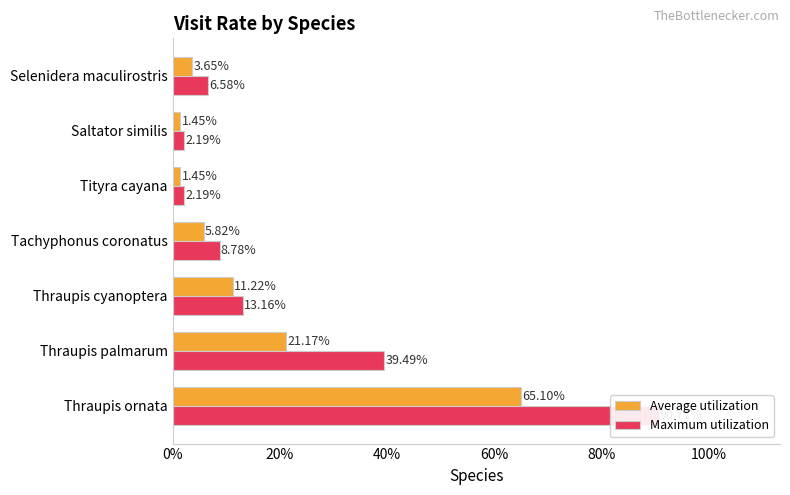

Does the chart contain stacked bars?

No